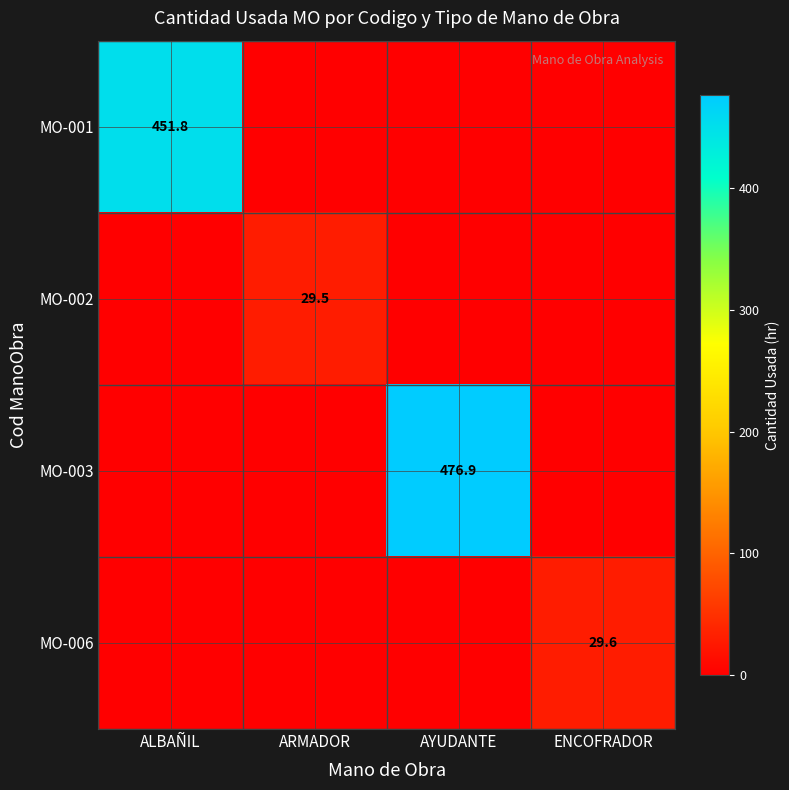

The MO-001 series shows 451.8 at ALBAÑIL. True or false?

True